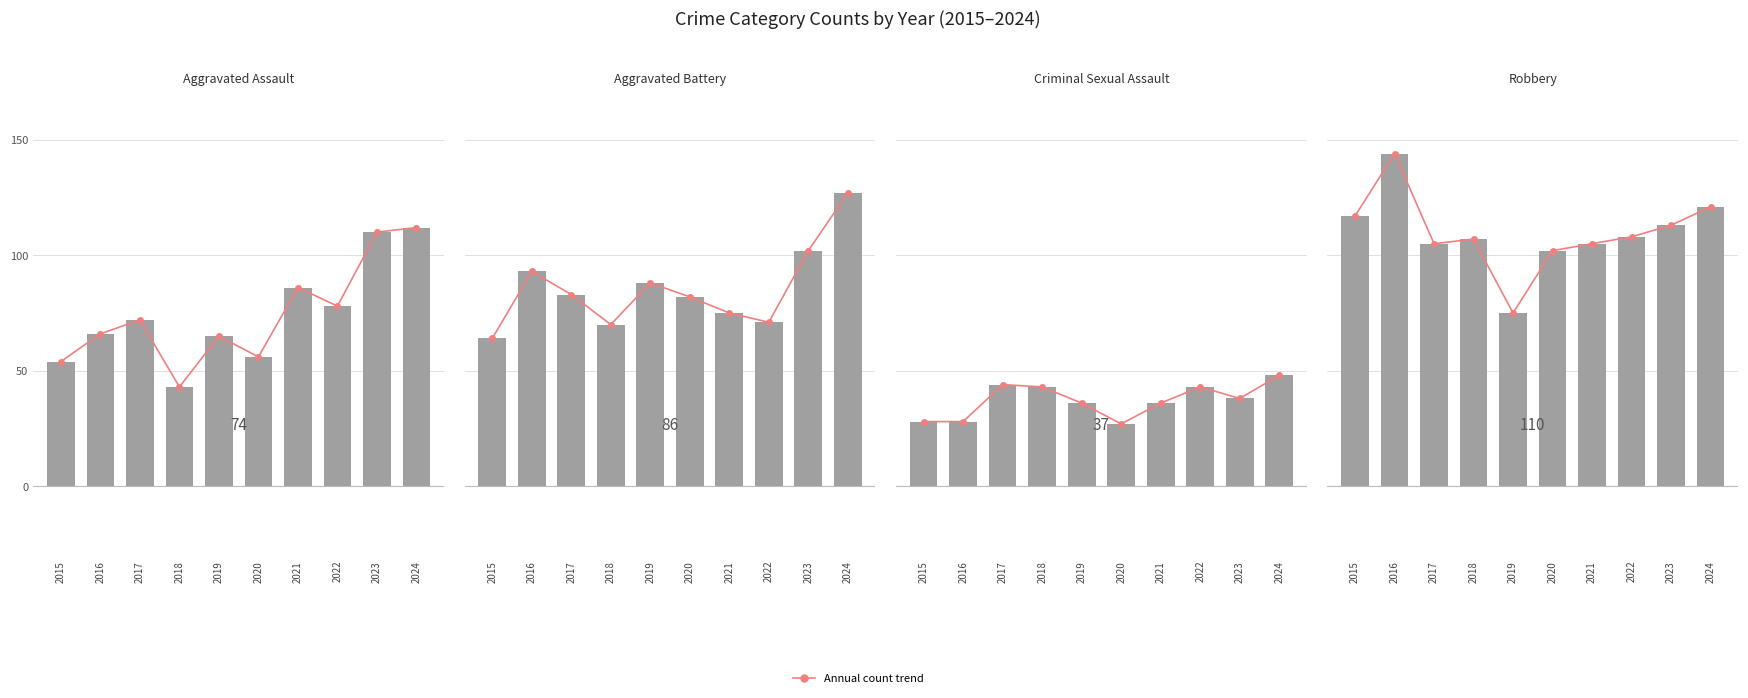

What is the maximum value shown in the chart?

144